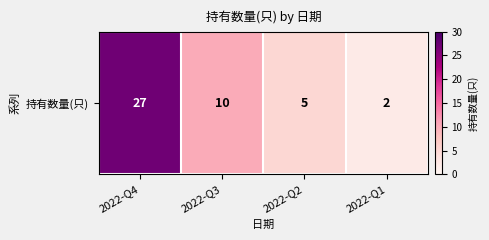

Rank the categories by value from highest to lowest.

2022-Q4, 2022-Q3, 2022-Q2, 2022-Q1